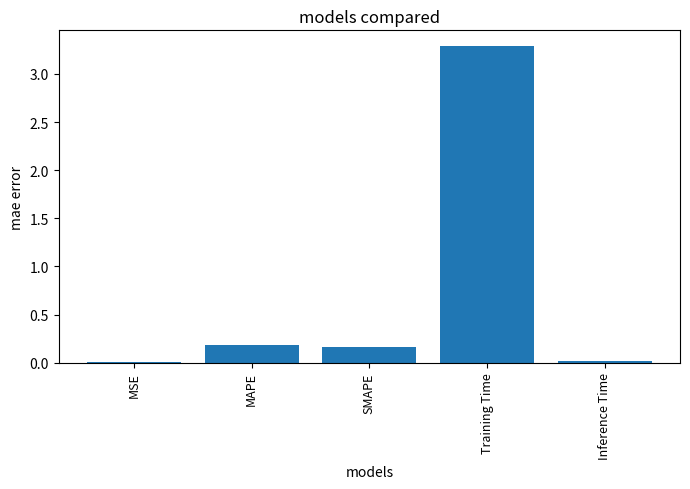

What is the greatest value displayed?

3.3